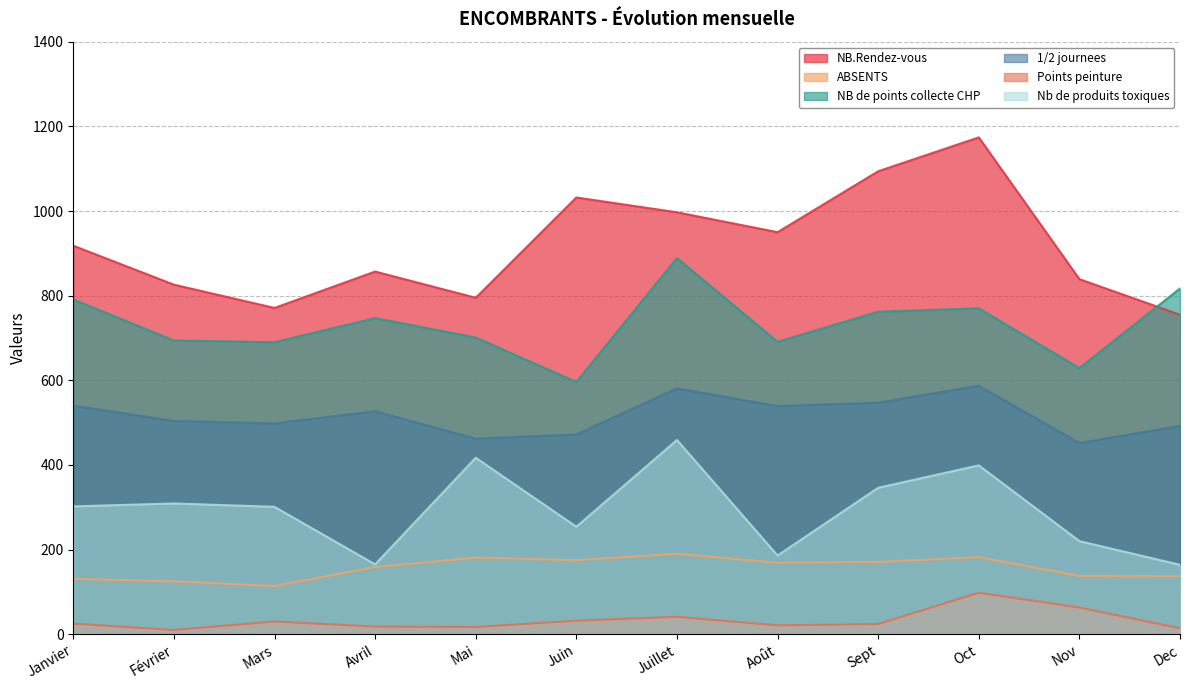

Between Oct and Août, which is larger?

Oct